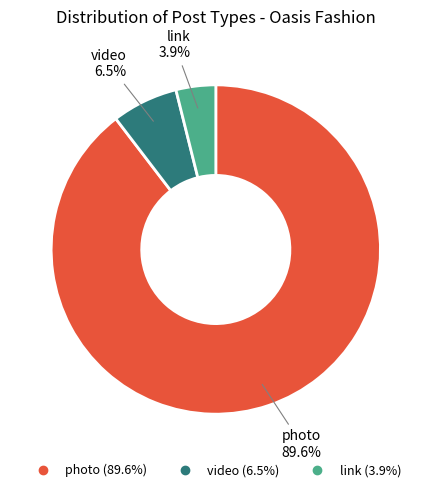

To the nearest percent, what is the combined percentage of video and link?

10%